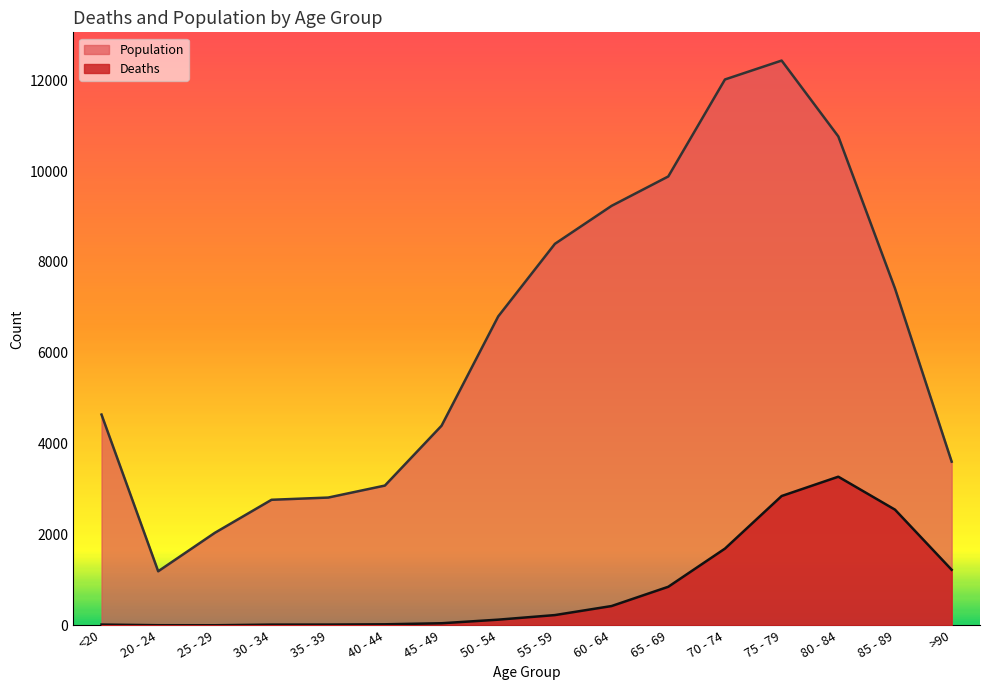

What is the greatest value displayed?

12434